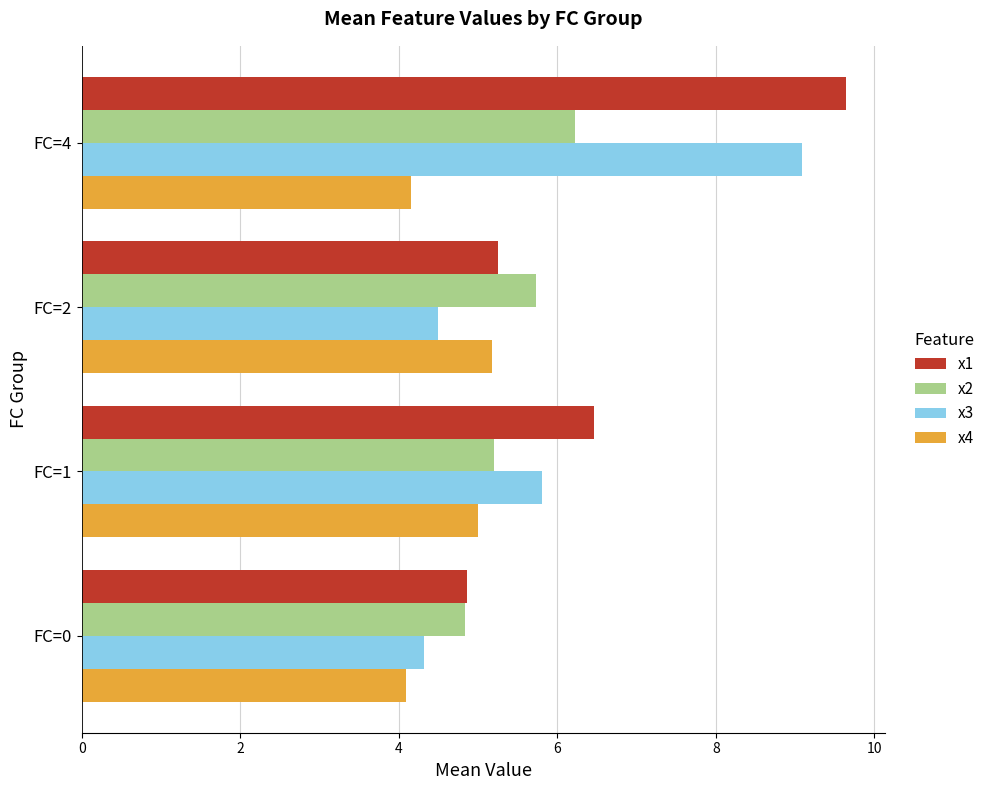

What is the difference between the maximum and minimum values in the x3 series?

4.8